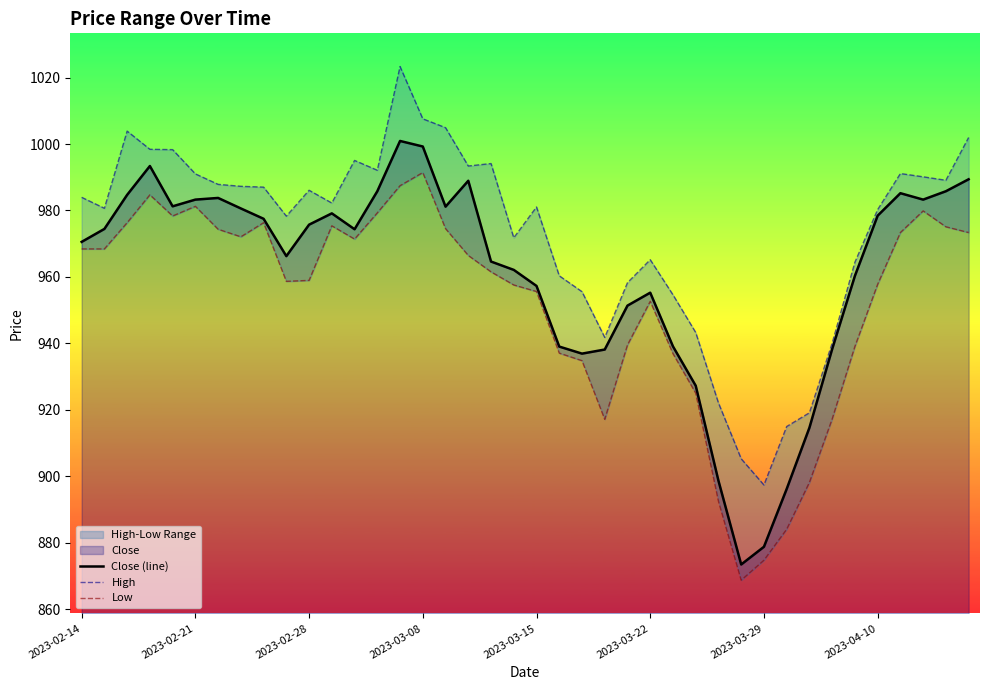

Which series has the widest spread of values?

Close (line)